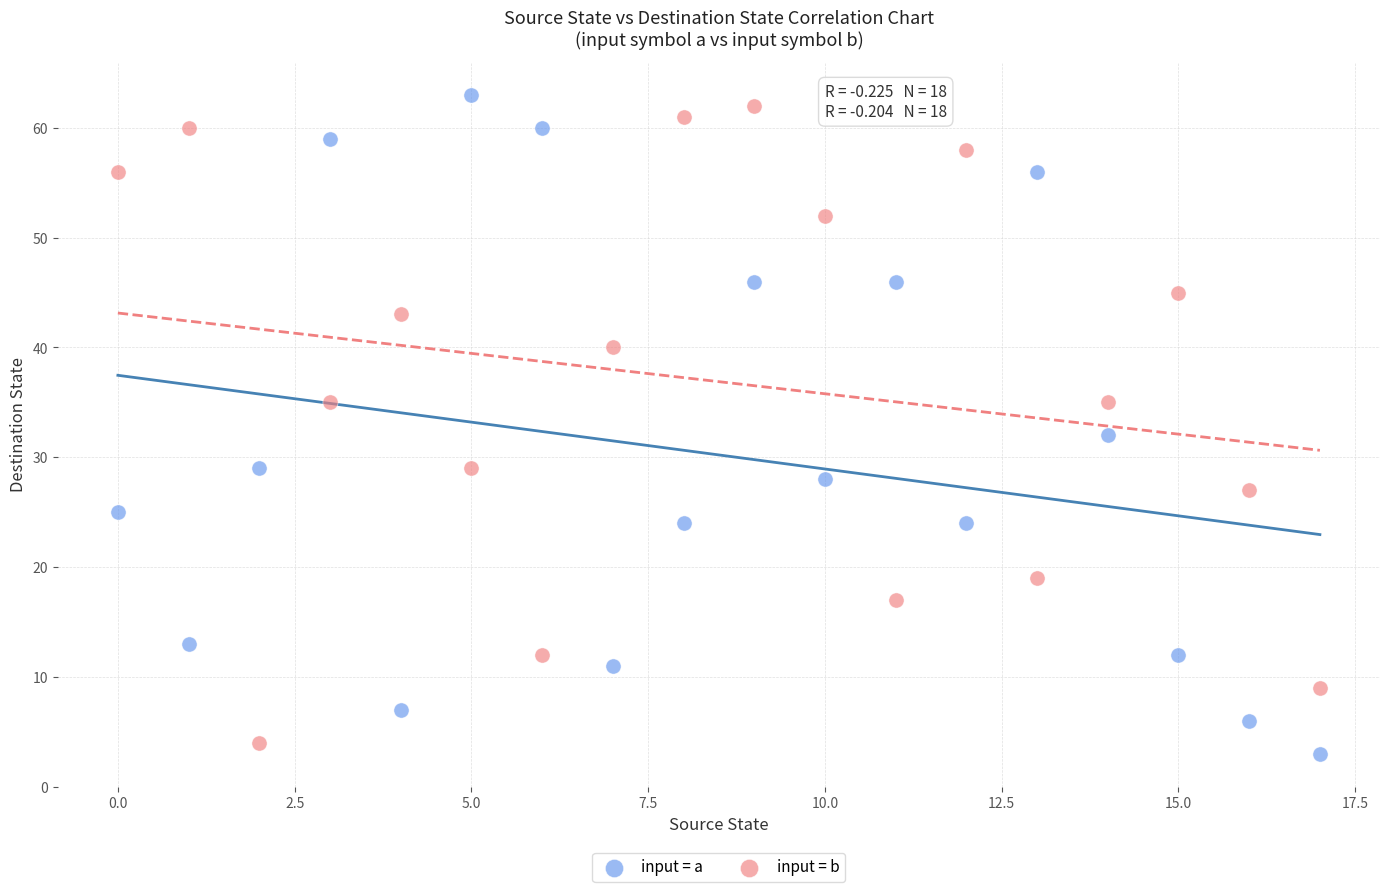

Which series has the widest spread of Y values?

input = a